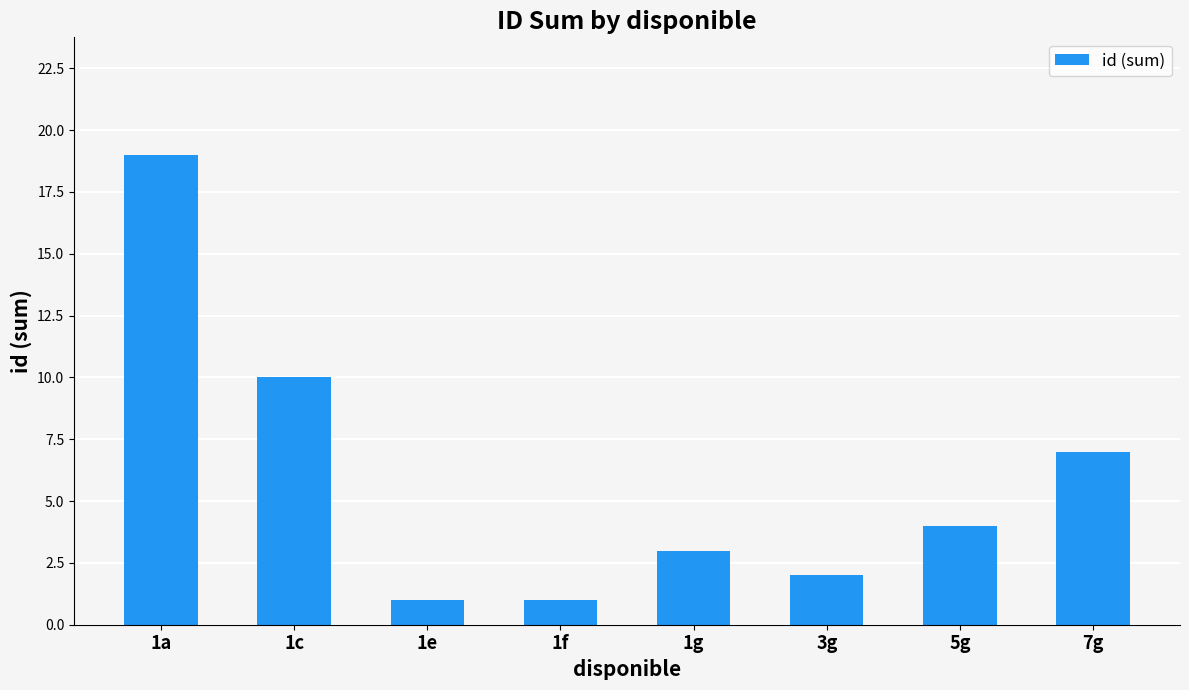

What is the value of the 6th bar from the left?

2